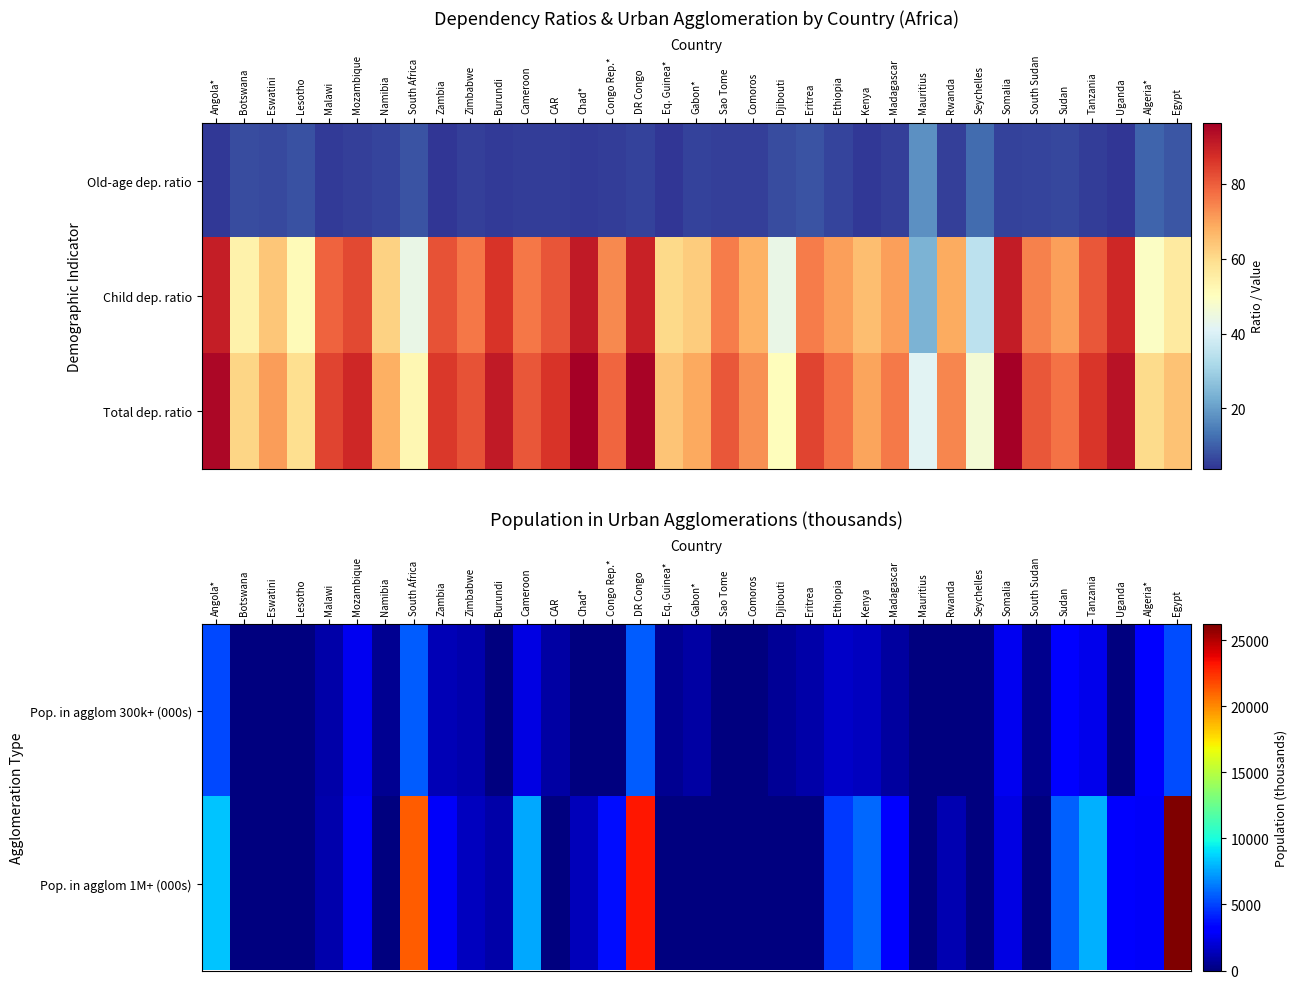

What is the highest value of the Pop. in agglom 1M+ (000s) series?

26181.3